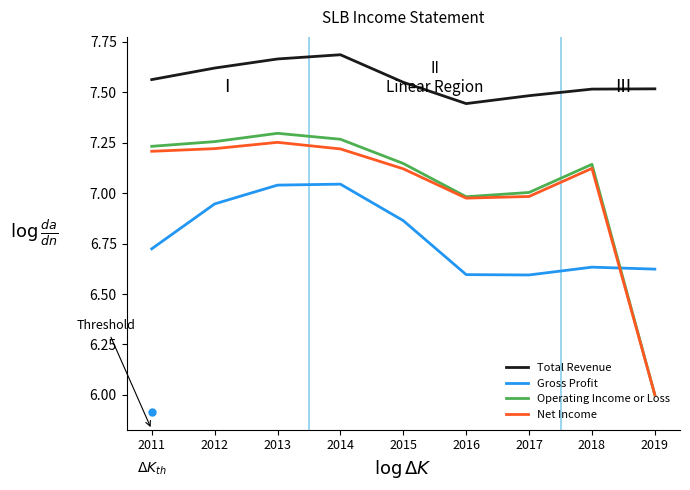

What is the sum of the Operating Income or Loss values at 2016 and 2019?

13.0